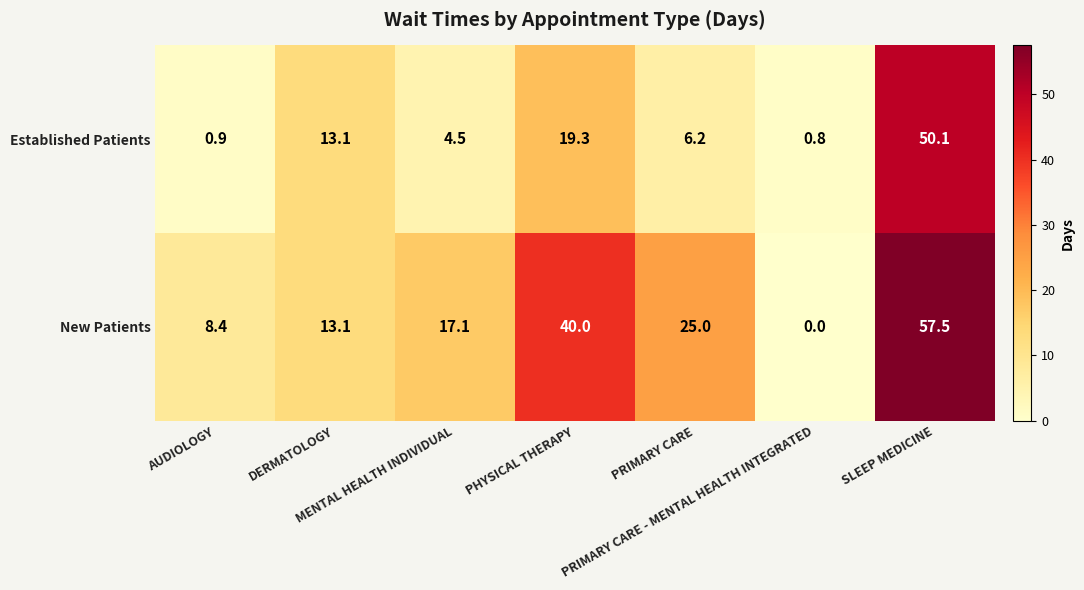

At which category does the chart reach its peak across all series?

SLEEP MEDICINE